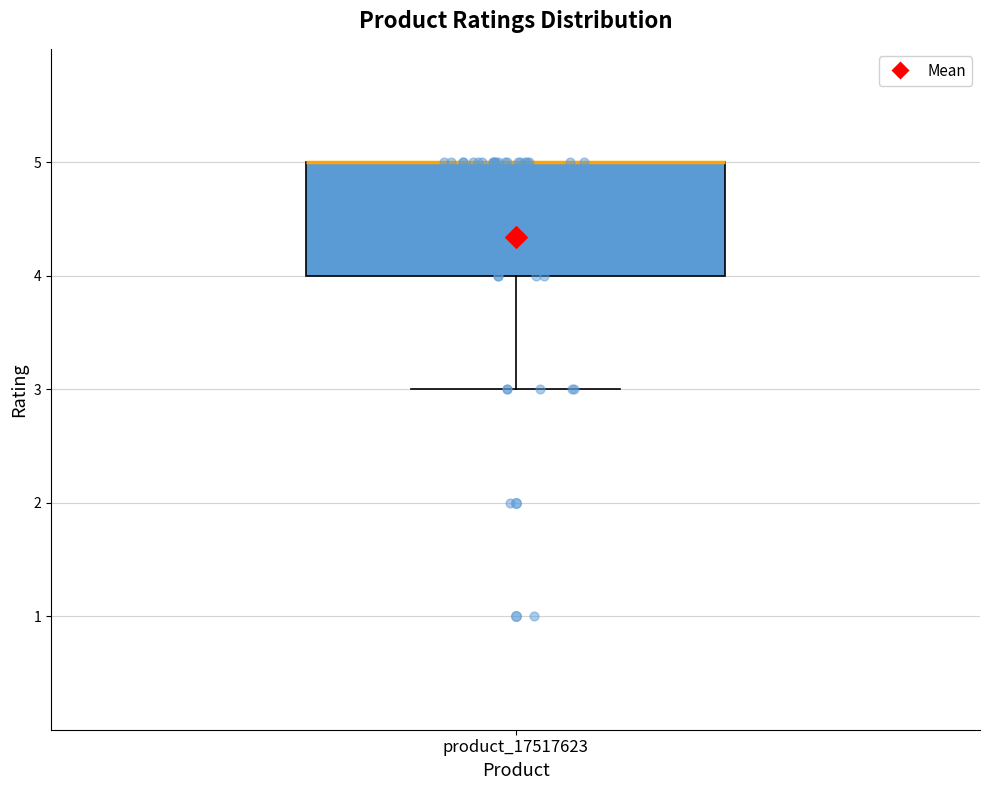

Where is the upper edge of the box for product_17517623 on the y-axis? The values are not printed on the chart, so give them approximately, as read against the axis.

5